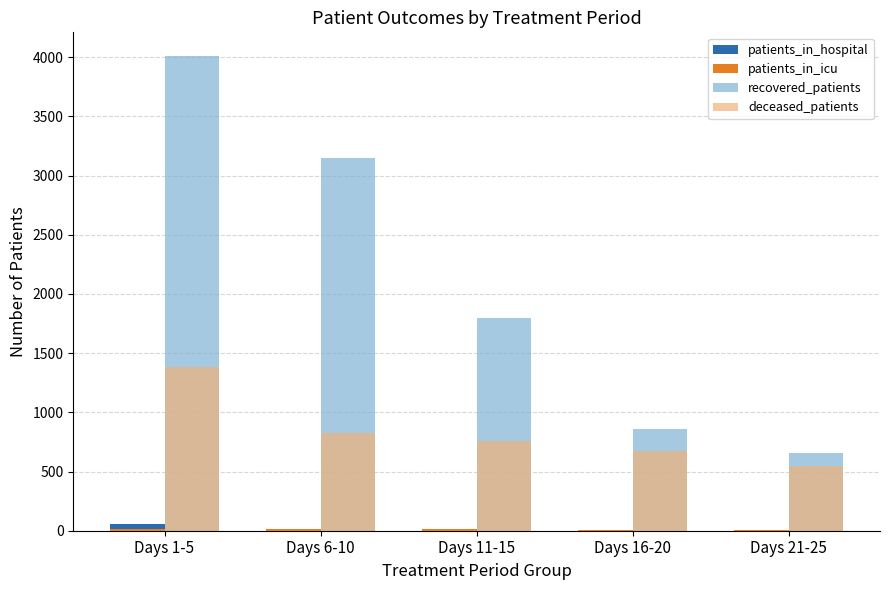

Is the value of recovered_patients at Days 21-25 greater than the value of deceased_patients at Days 21-25?

Yes